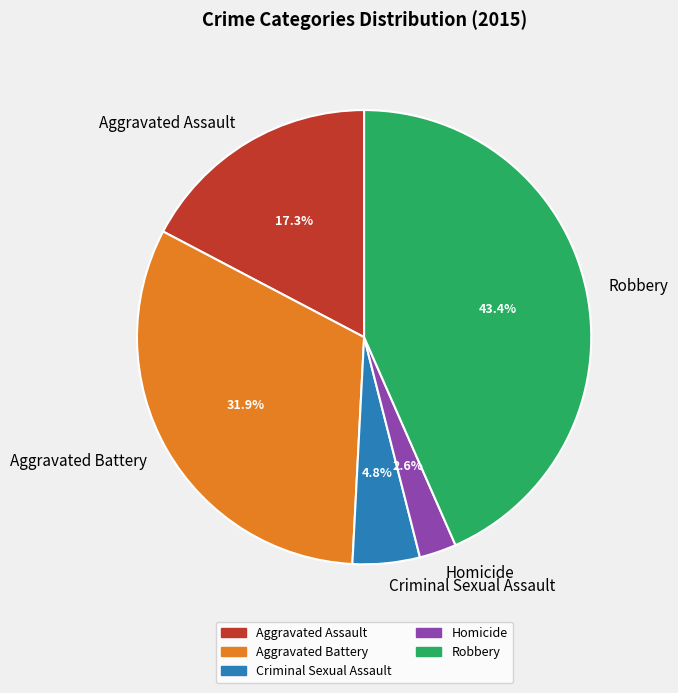

What percentage do Homicide and Robbery together represent?

46.0%